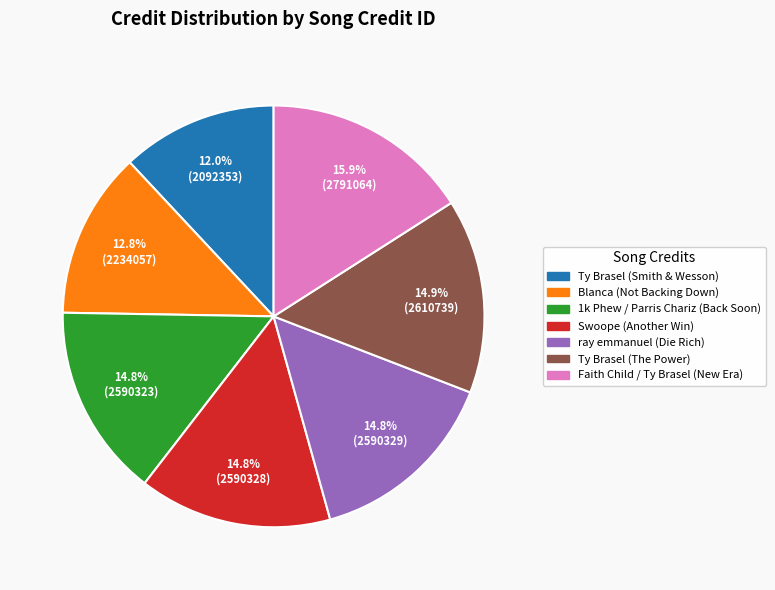

Is there a majority slice in this chart?

No